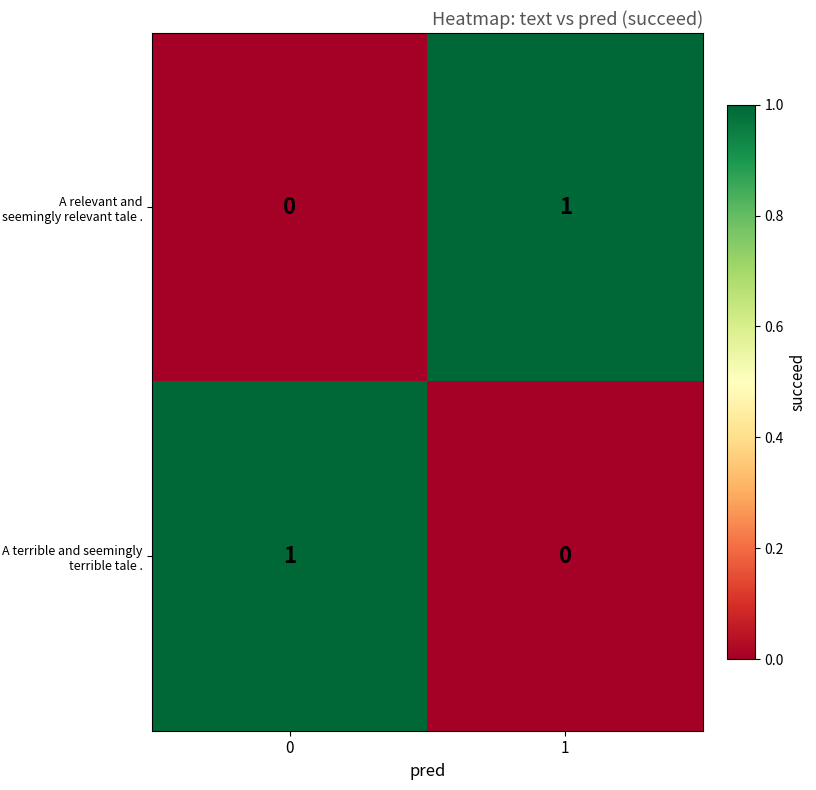

Reading left to right, list all the values displayed in this chart.

A relevant and seemingly relevant tale .: 0	1
A terrible and seemingly terrible tale .: 1	0